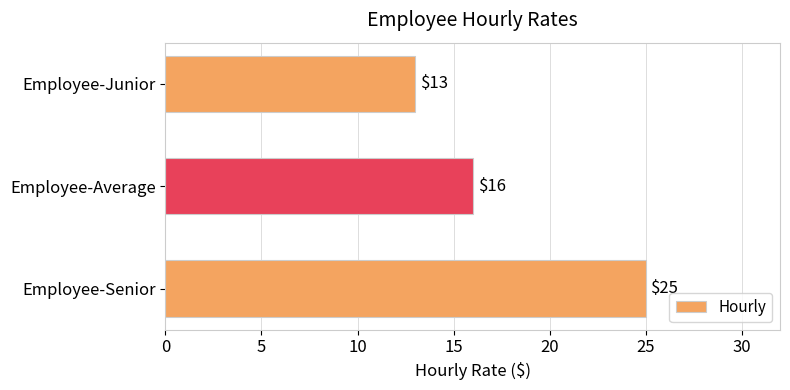

Reading top to bottom, what are all the values shown in this chart?

Employee-Junior=13	Employee-Average=16	Employee-Senior=25